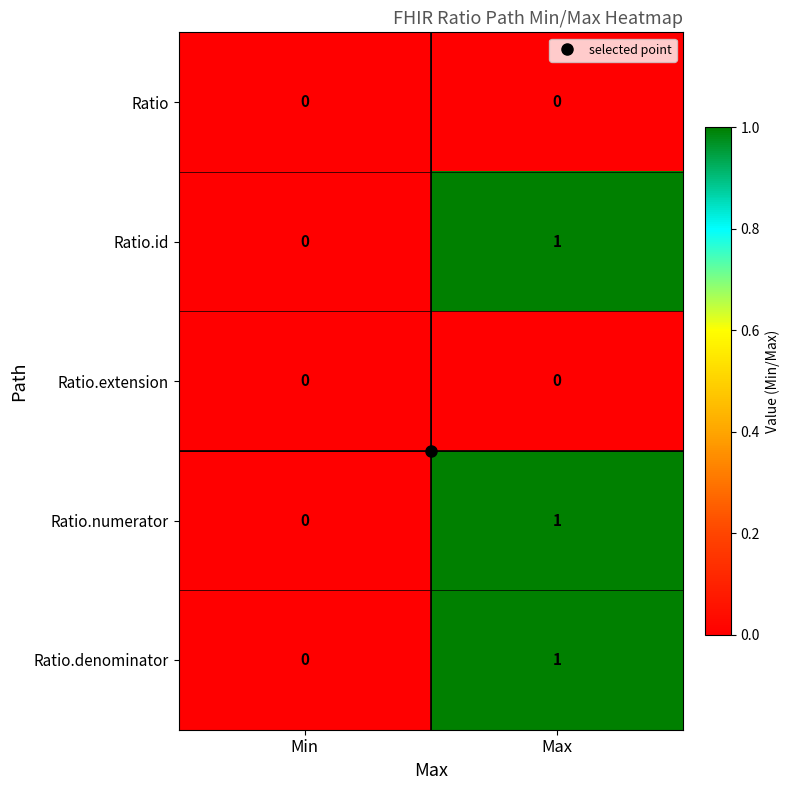

Is it true that Ratio.denominator equals 1 at Max?

True